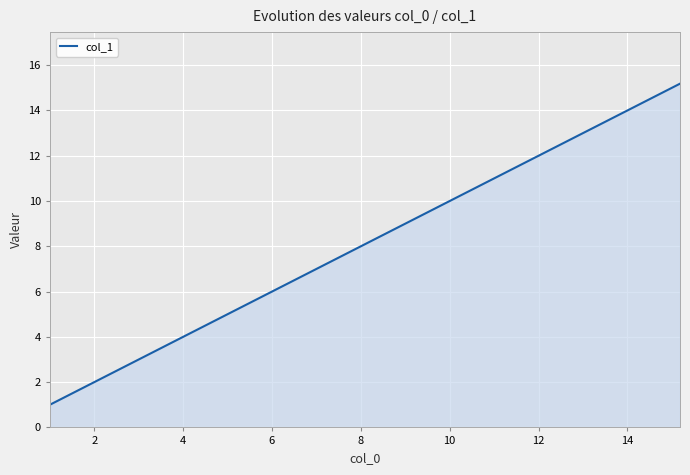

What is the minimum value shown in the chart?

1.0